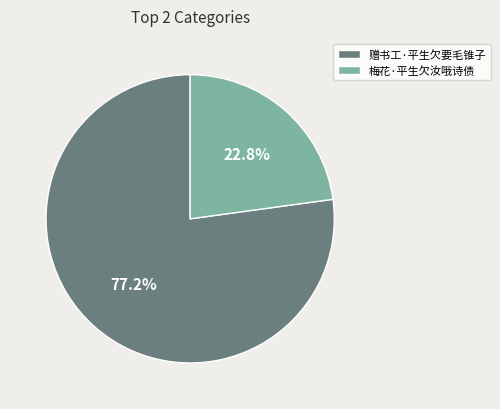

To the nearest percent, what is the difference between the largest and smallest slice percentages?

54%